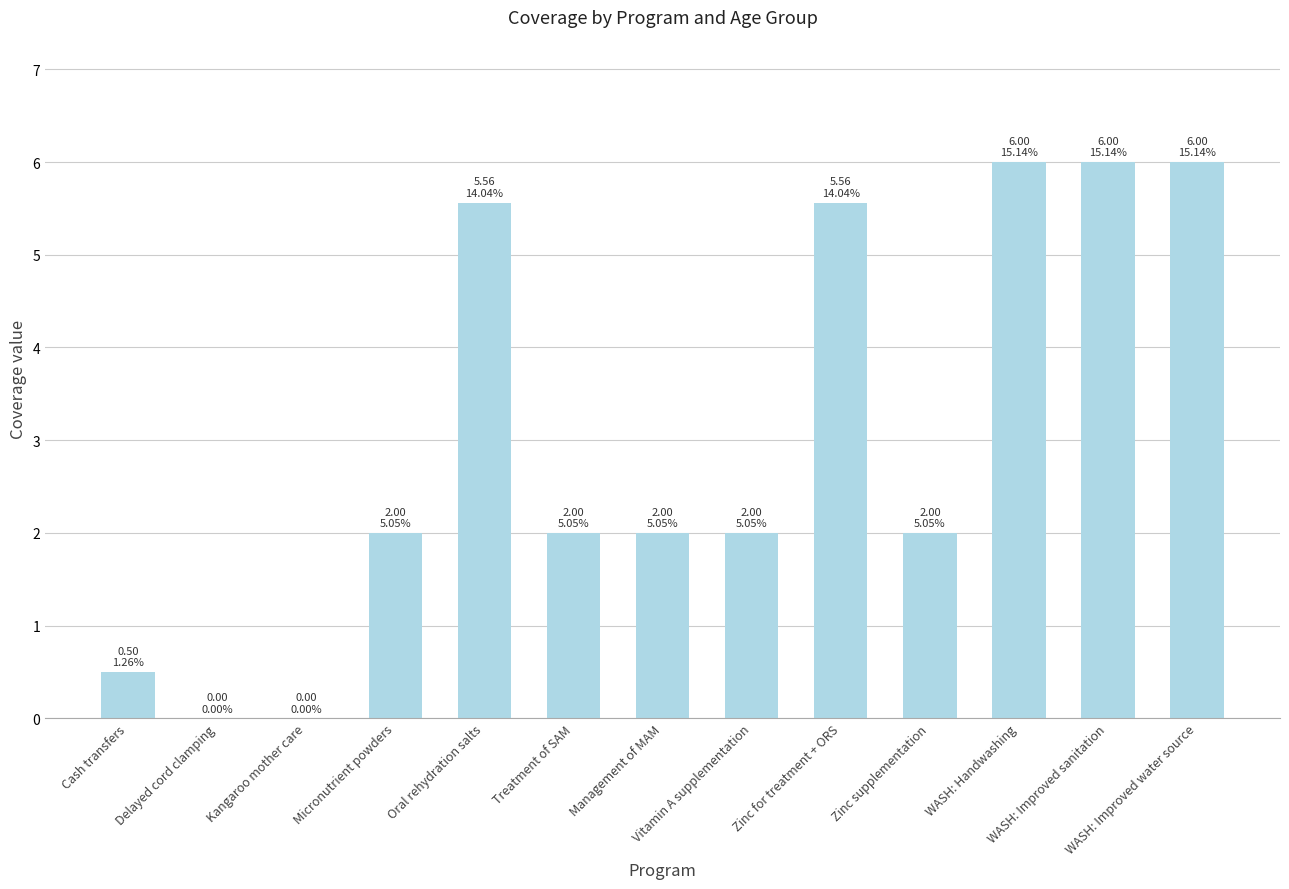

What is the greatest value displayed?

6.0